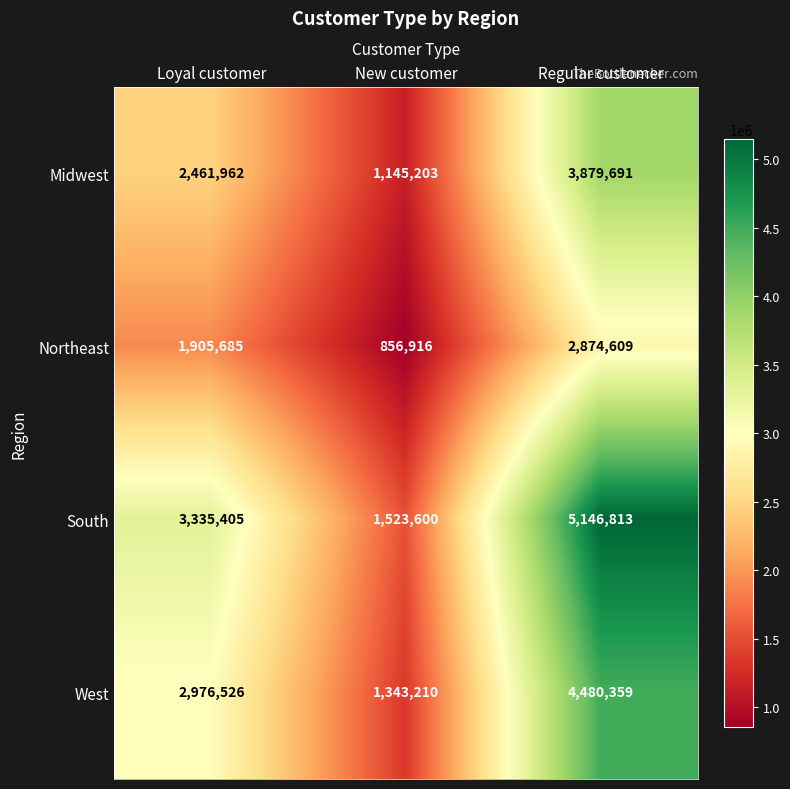

Reading left to right, what are all the values shown in this chart?

Midwest: Loyal customer=2461962	New customer=1145203	Regular customer=3879691
Northeast: Loyal customer=1905685	New customer=856916	Regular customer=2874609
South: Loyal customer=3335405	New customer=1523600	Regular customer=5146813
West: Loyal customer=2976526	New customer=1343210	Regular customer=4480359